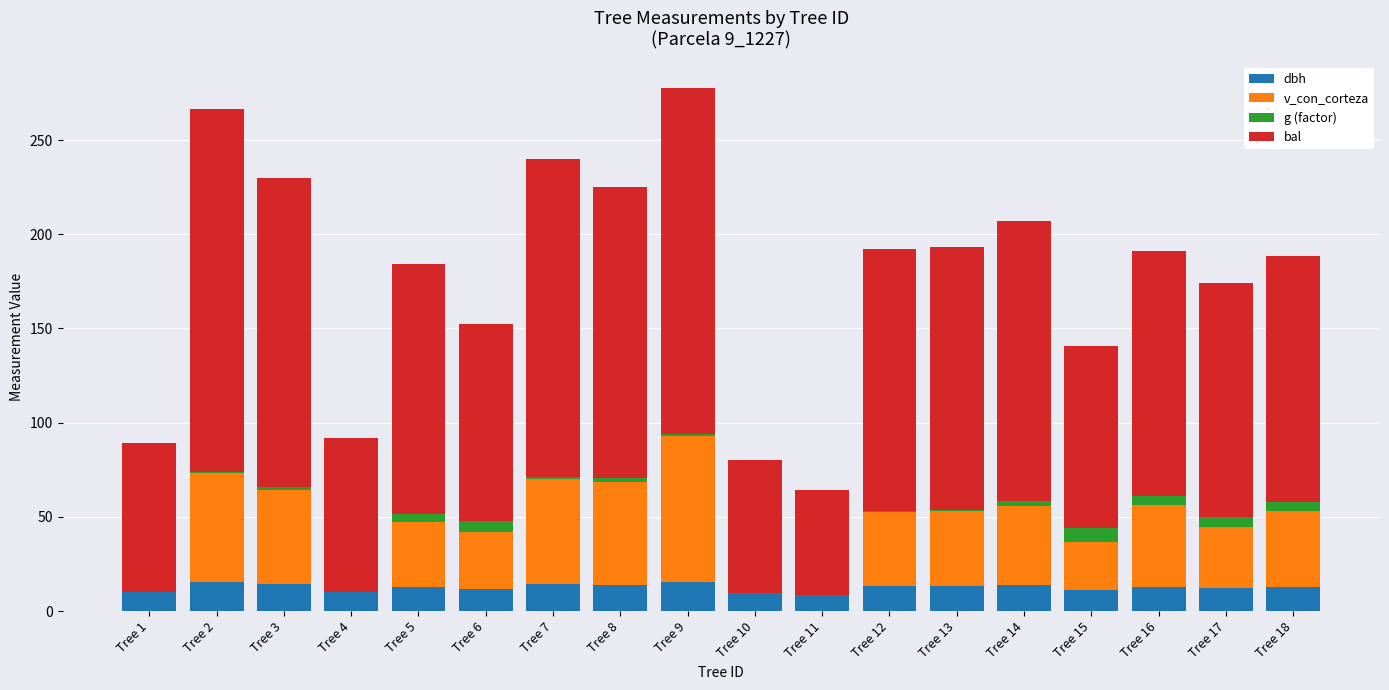

What is the total value across all series at Tree 16?

190.9